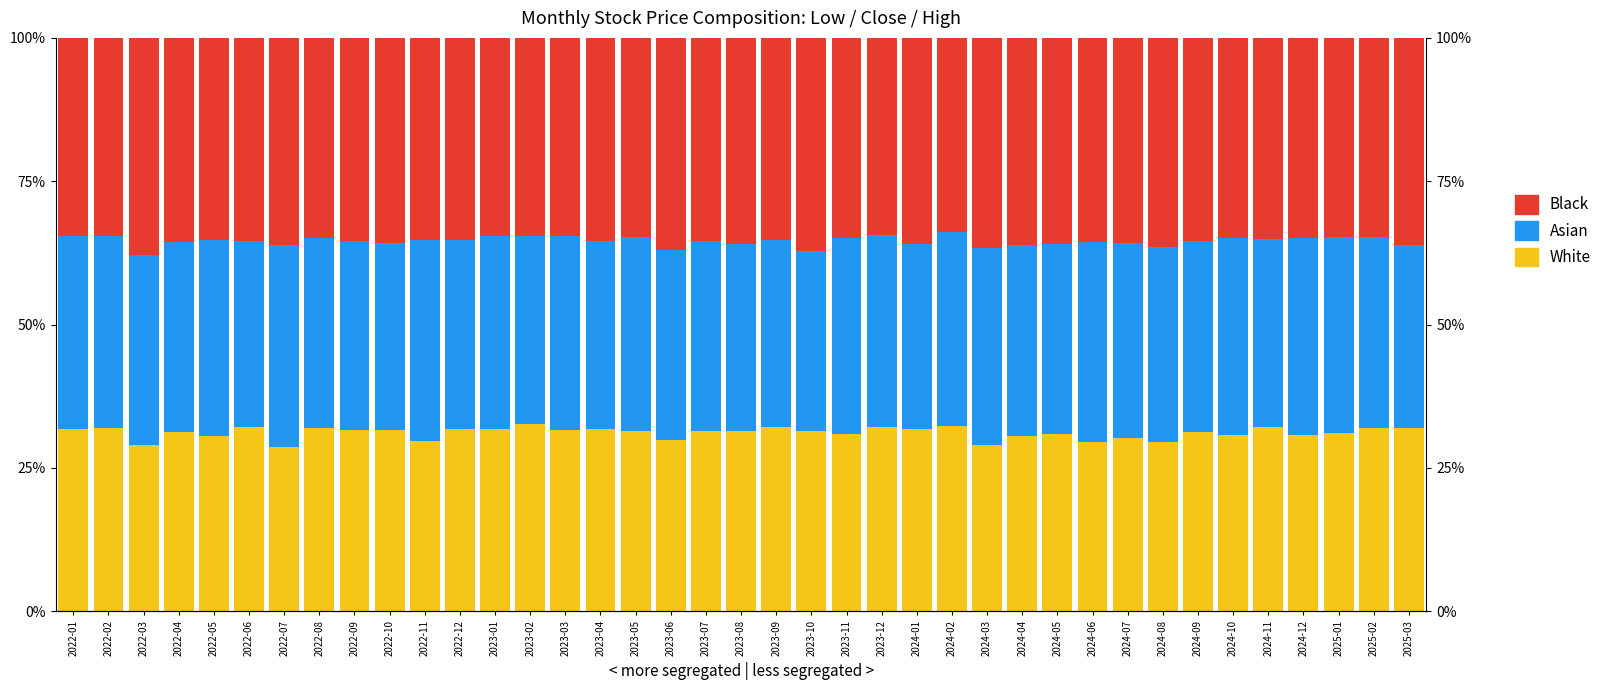

What is the maximum value for White?

32.7